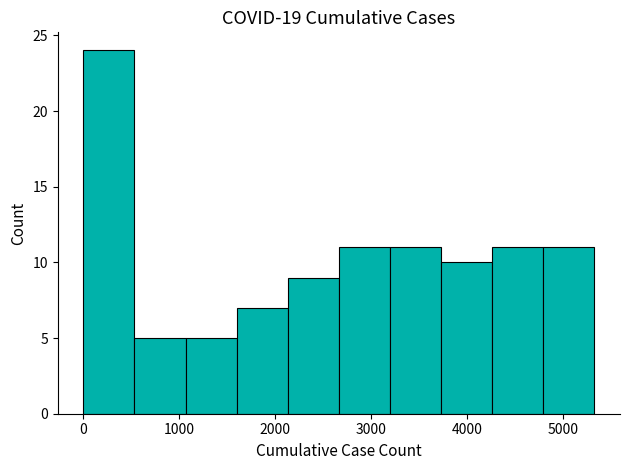

Reading left to right, transcribe this chart: for each bar, give the range it covers on the x-axis and its height. Neither the bar edges nor the heights are printed on the chart, so give them approximately, as read against the axes.

0 to 500: 24
500 to 1100: 5
1100 to 1600: 5
1600 to 2100: 7
2100 to 2700: 9
2700 to 3200: 11
3200 to 3700: 11
3700 to 4300: 10
4300 to 4800: 11
4800 to 5300: 11